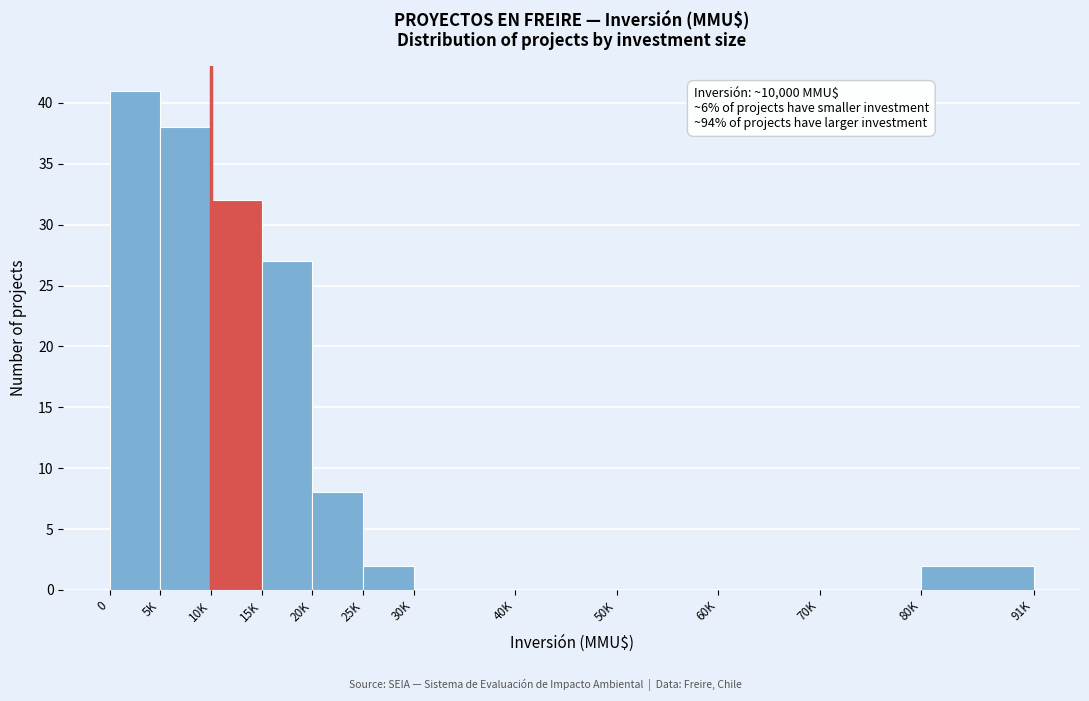

Reading left to right, what are all the values shown in this chart?

0=41	5K=38	10K=32	15K=27	20K=8	25K=2	30K=0	40K=0	50K=0	60K=0	70K=0	80K=2